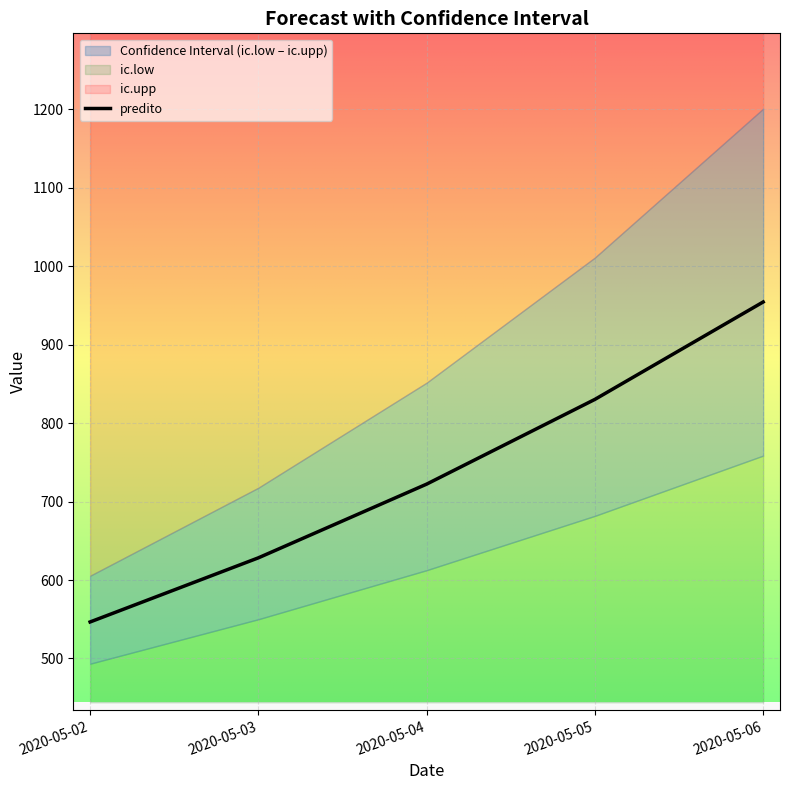

How many data points are above 722?

3